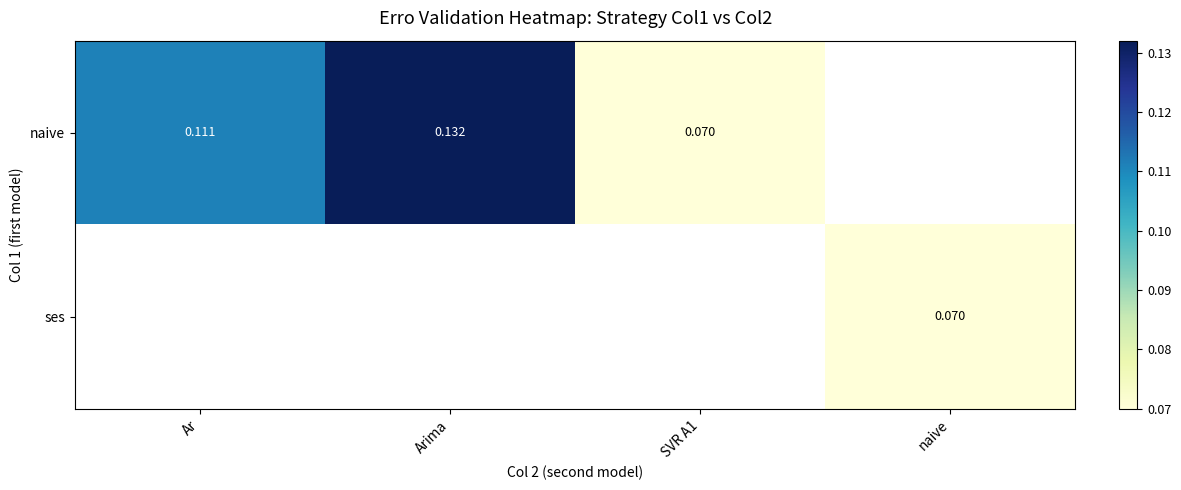

Count the number of data series in this chart.

2